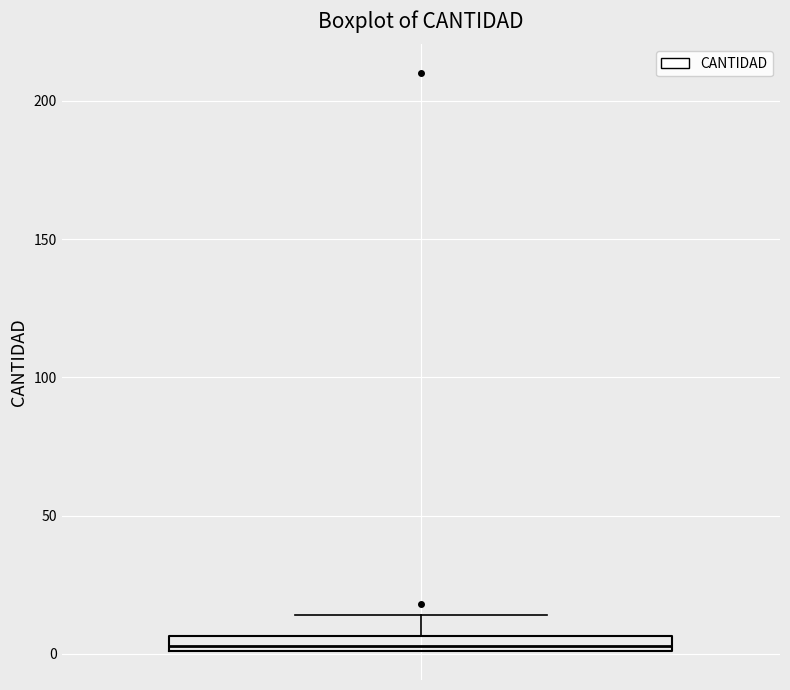

Where does the upper whisker of the box end on the y-axis? The values are not printed on the chart, so give them approximately, as read against the axis.

15